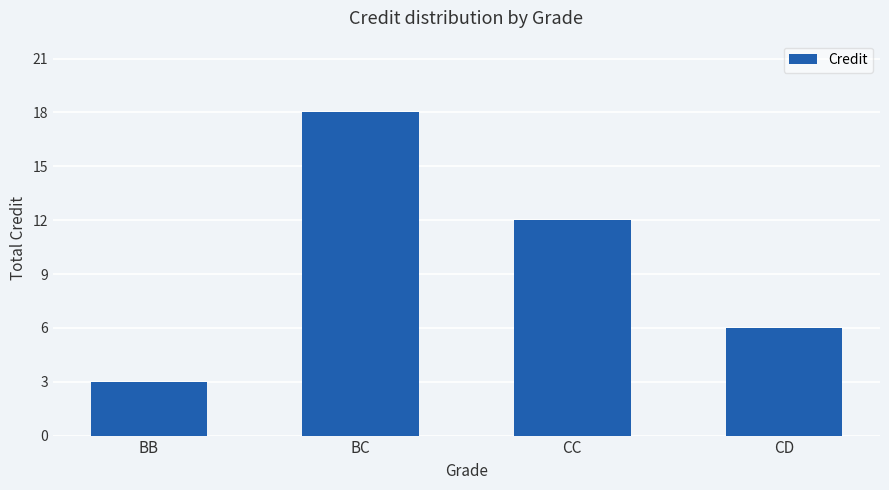

What is the label of the 4th bar from the right?

BB